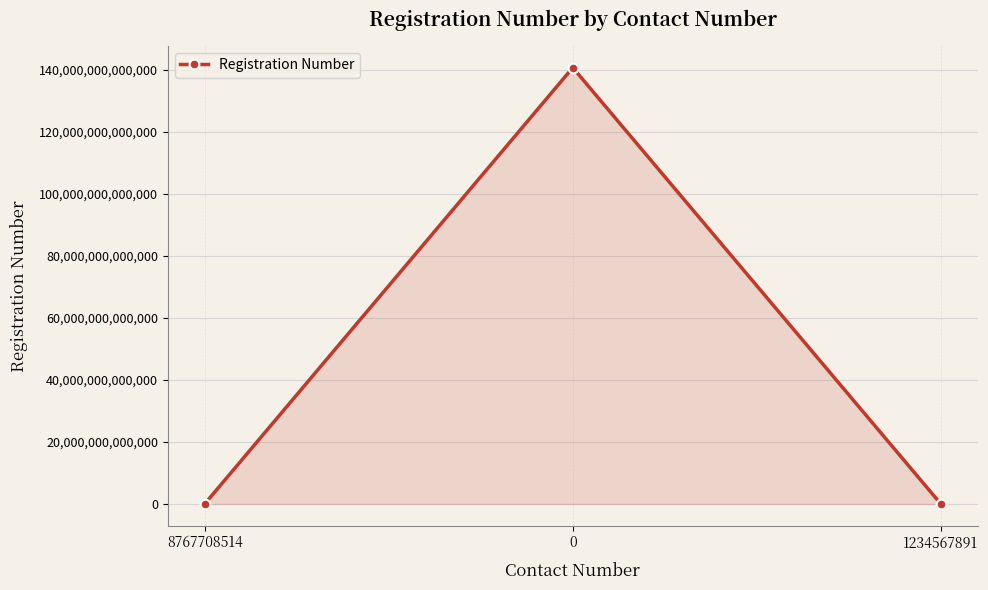

The chart shows a value of 227032453750272 at 0. True or false?

False